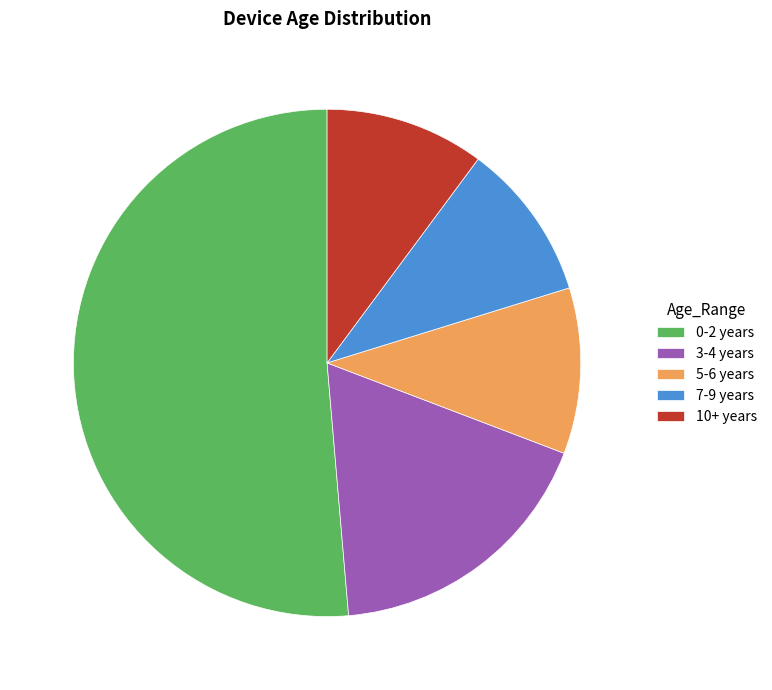

Between 0-2 years and 3-4 years, which is larger?

0-2 years